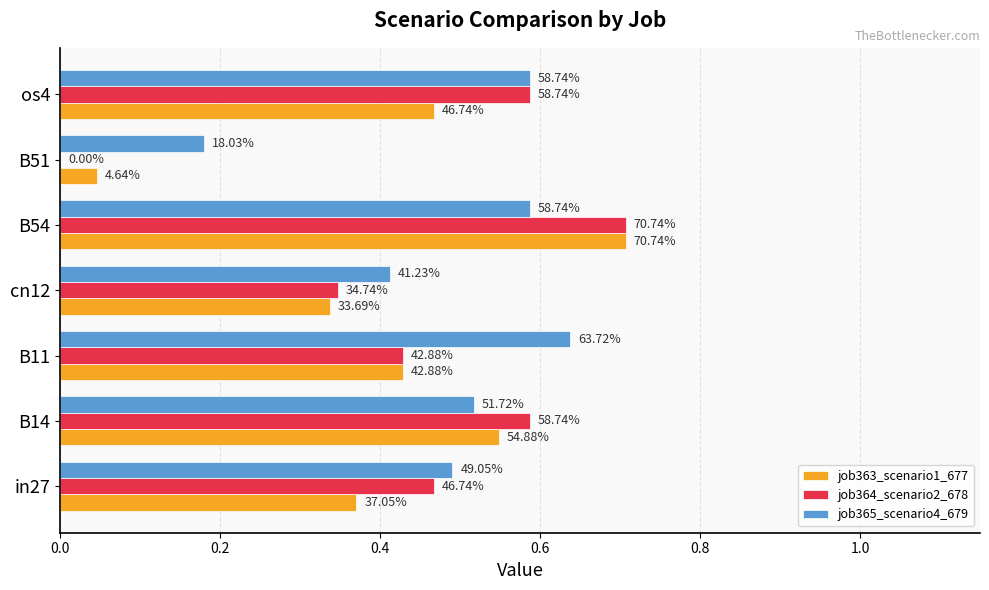

What are all the series names shown in the legend?

job363_scenario1_677, job364_scenario2_678, job365_scenario4_679